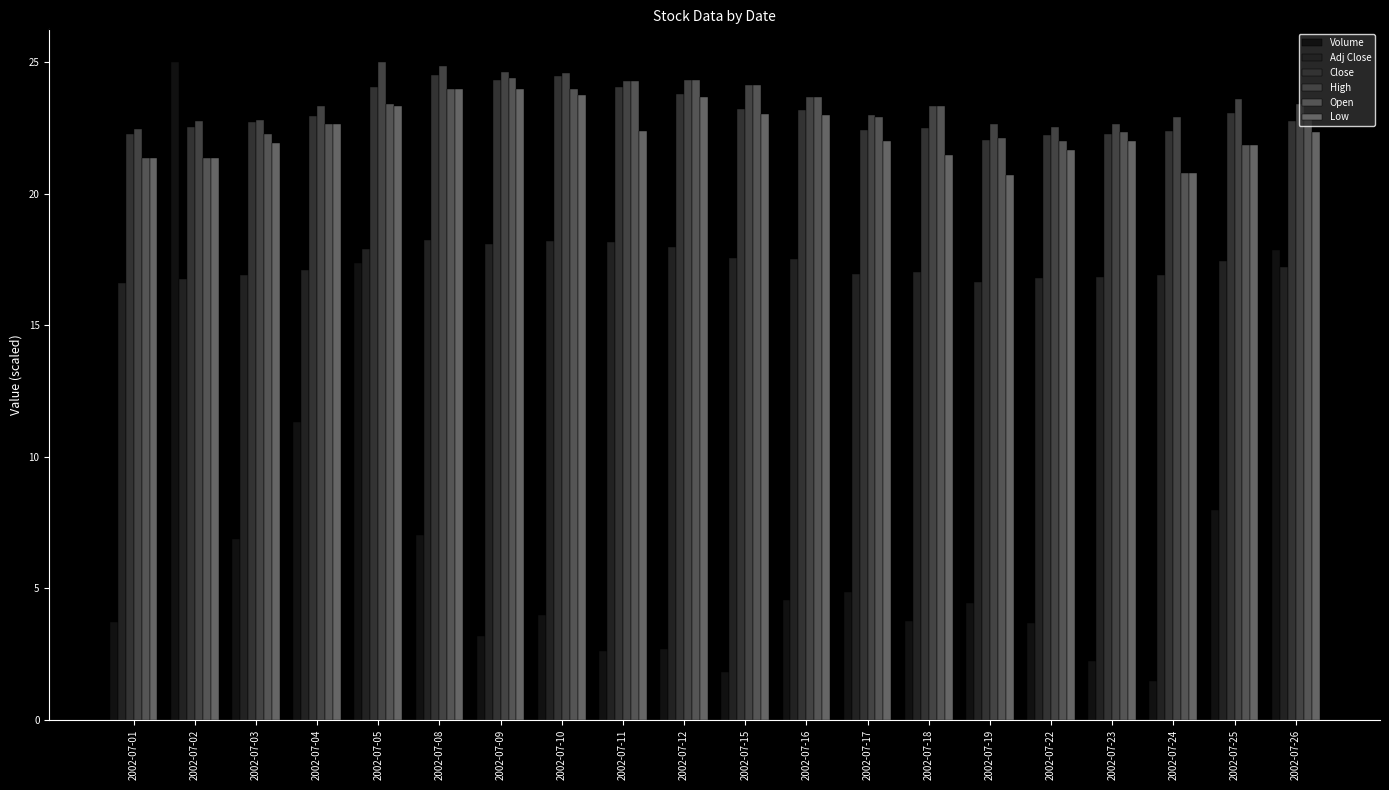

What is the sum of the Low values at 2002-07-17 and 2002-07-05?

45.3